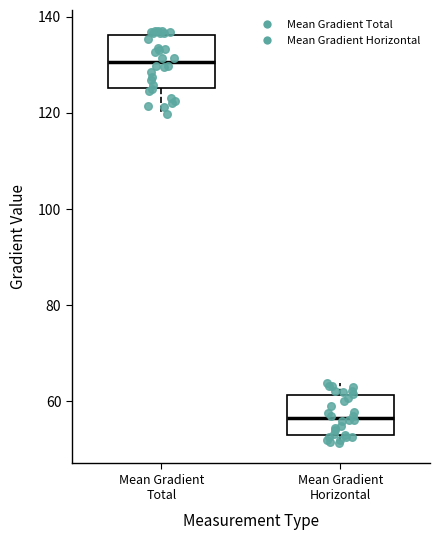

Where is the upper edge of the box for Mean Gradient Total on the y-axis? The values are not printed on the chart, so give them approximately, as read against the axis.

136